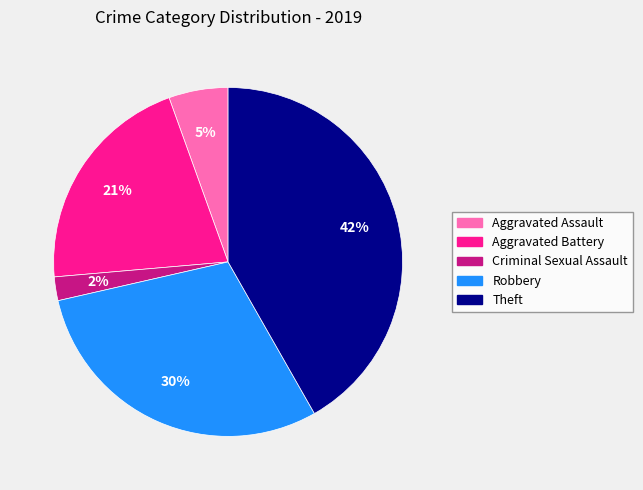

To the nearest percent, what is the combined percentage of Criminal Sexual Assault and Theft?

44%